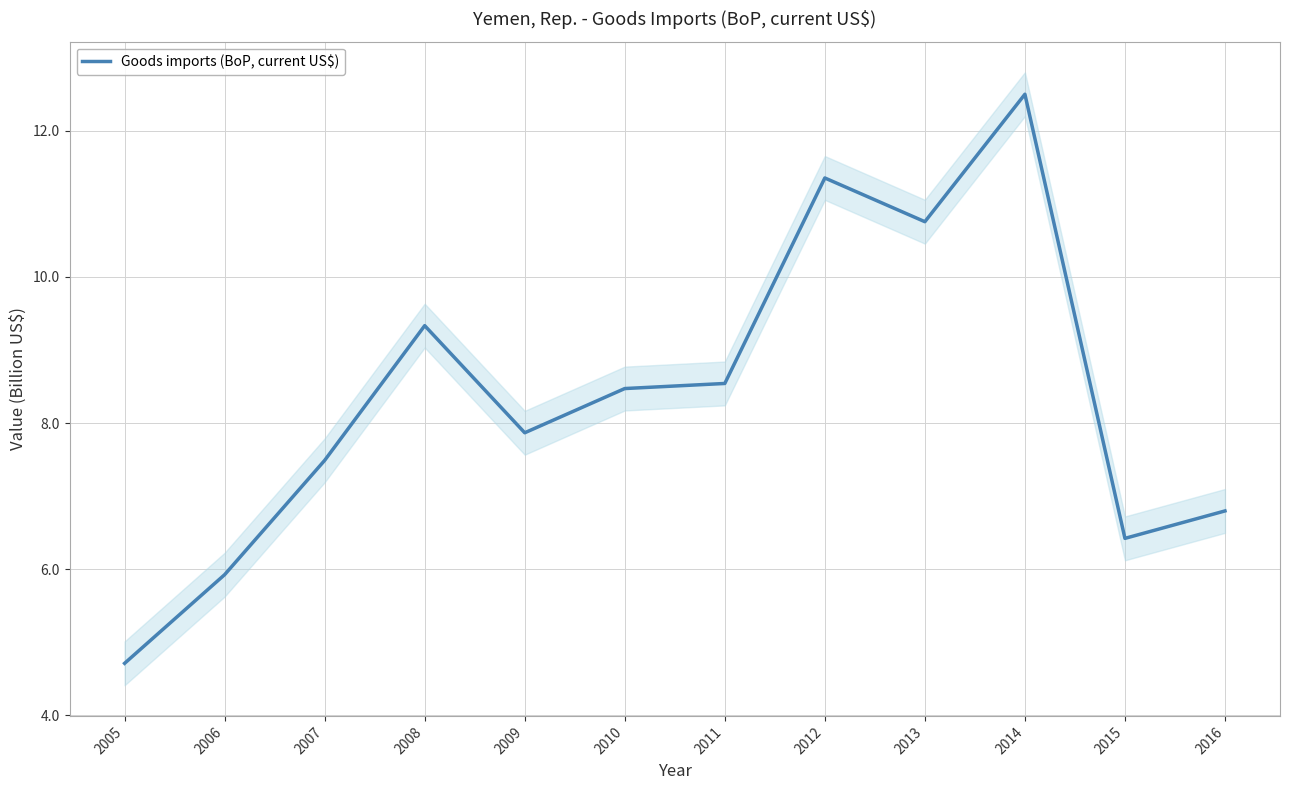

List the labels in order of value, largest first.

2014, 2012, 2013, 2008, 2011, 2010, 2009, 2007, 2016, 2015, 2006, 2005